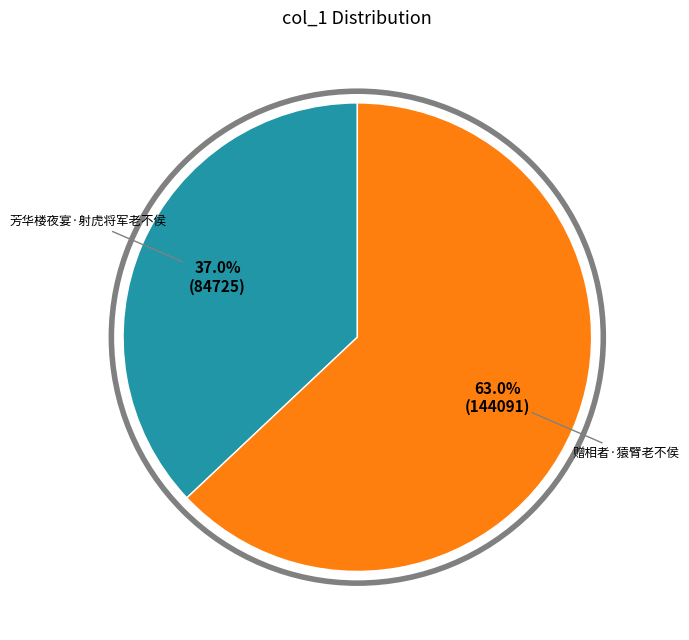

Is there any slice that represents more than half of the pie?

Yes